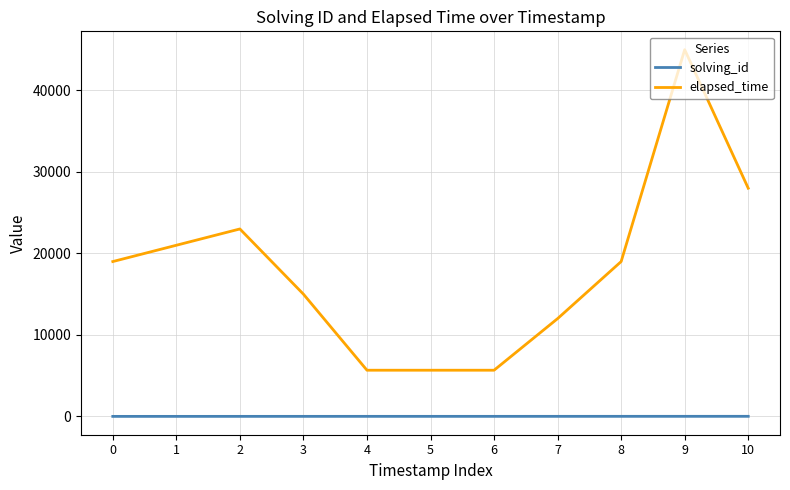

At which category is the sum across all series the highest?

9